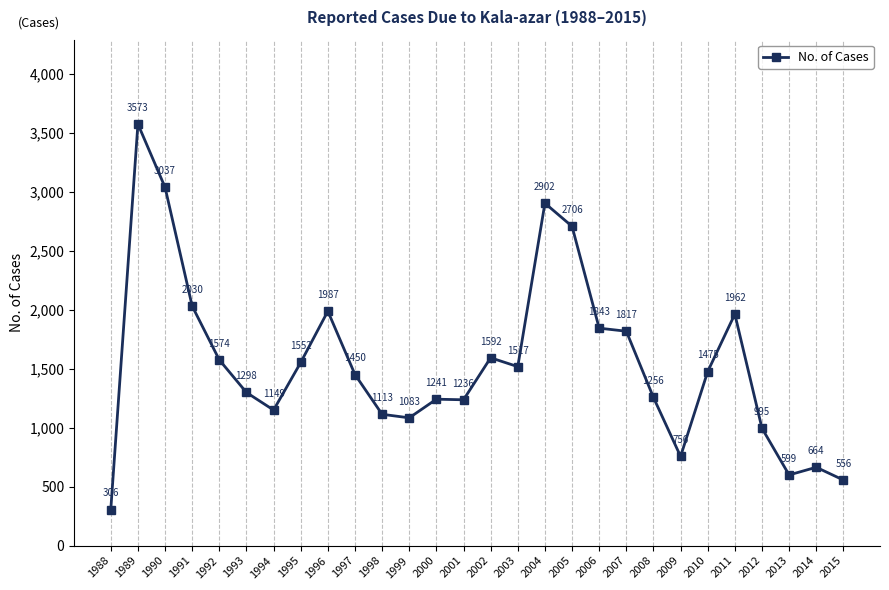

Where is the first local maximum?

1989